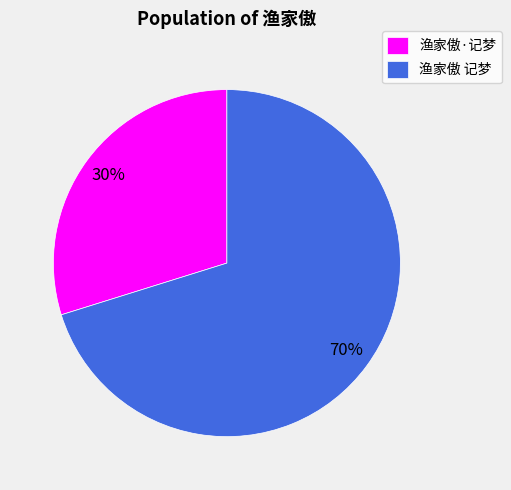

True or false: 渔家傲·记梦 accounts for 36% of the total.

False